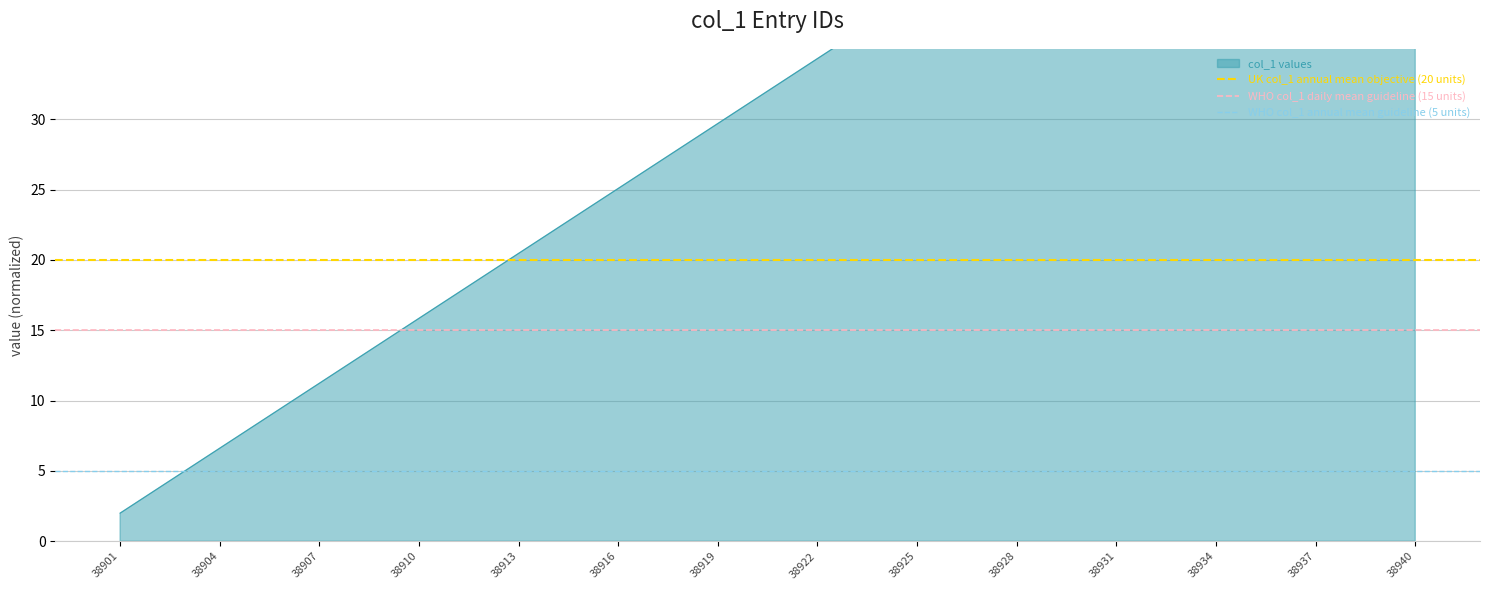

Is the value of WHO col_1 daily mean guideline (15 units) at 38901 greater than the value of WHO col_1 annual mean guideline (5 units) at 38901?

Yes